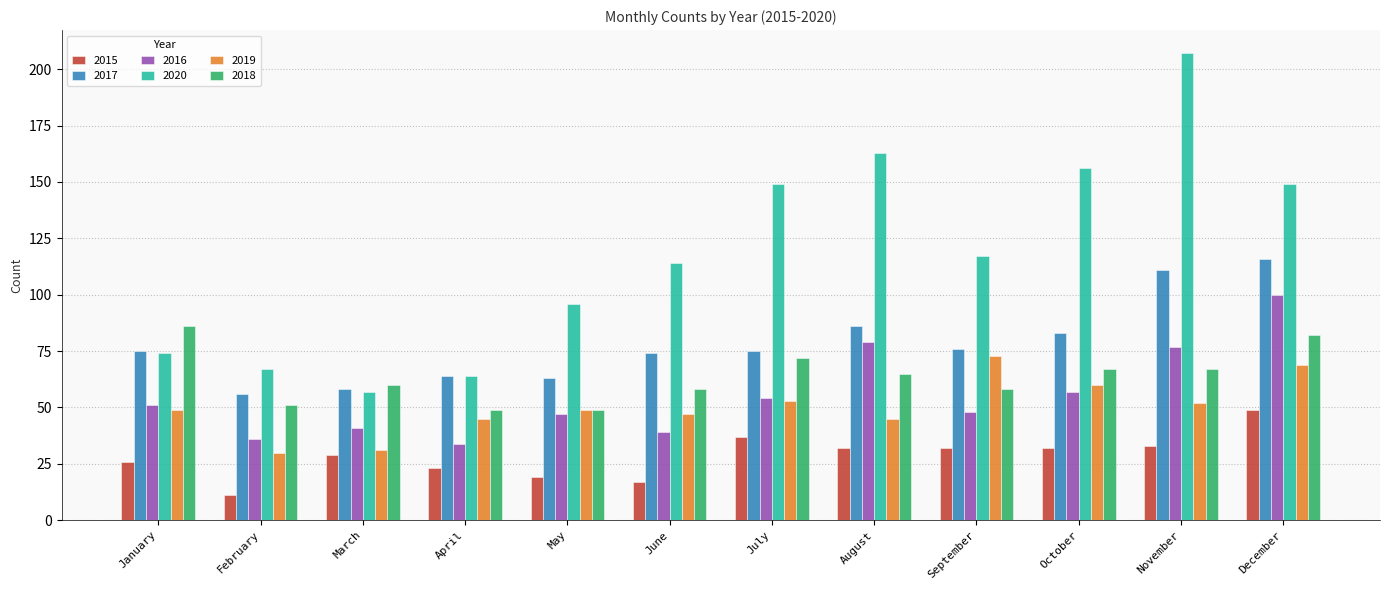

What are all the series names shown in the legend?

2015, 2017, 2016, 2020, 2019, 2018